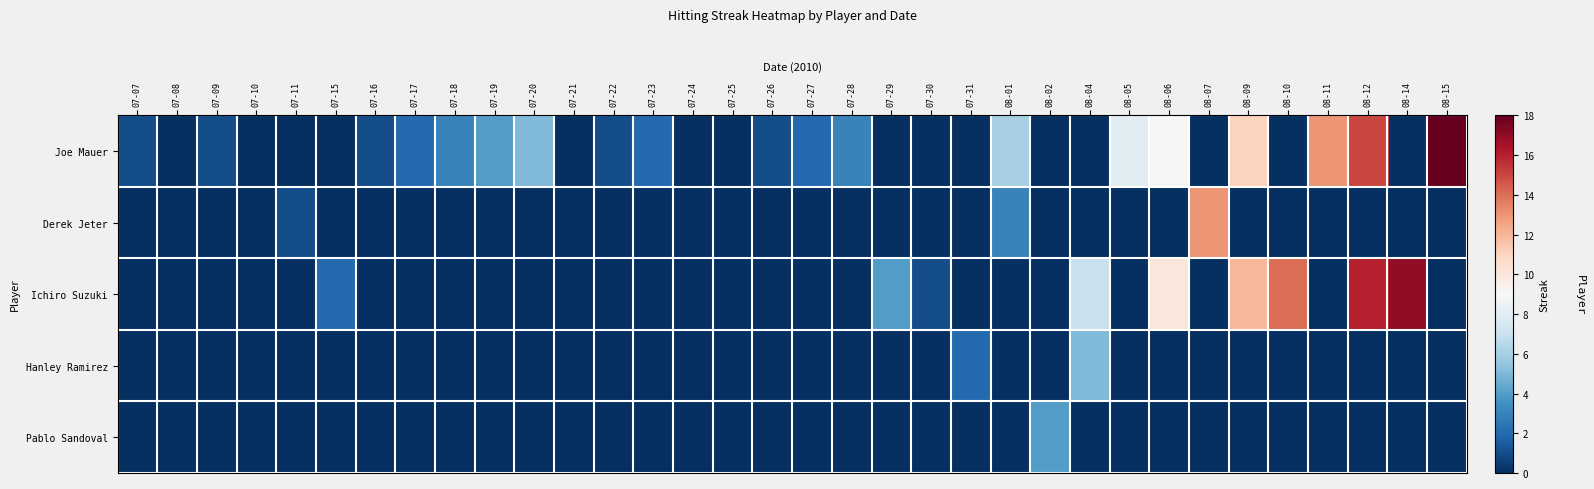

What is the maximum value shown in the chart?

18